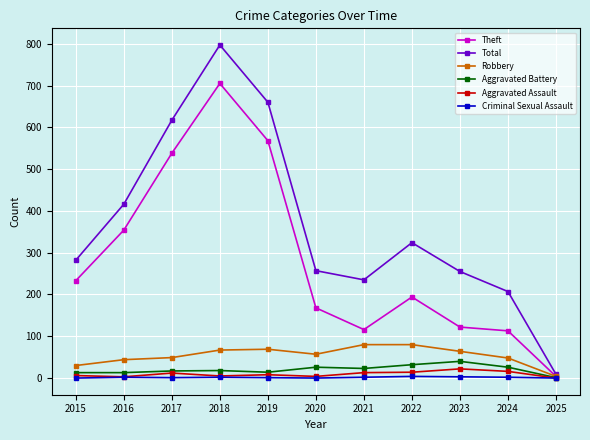

True or false: Total has a value of 848 at 2017.

False